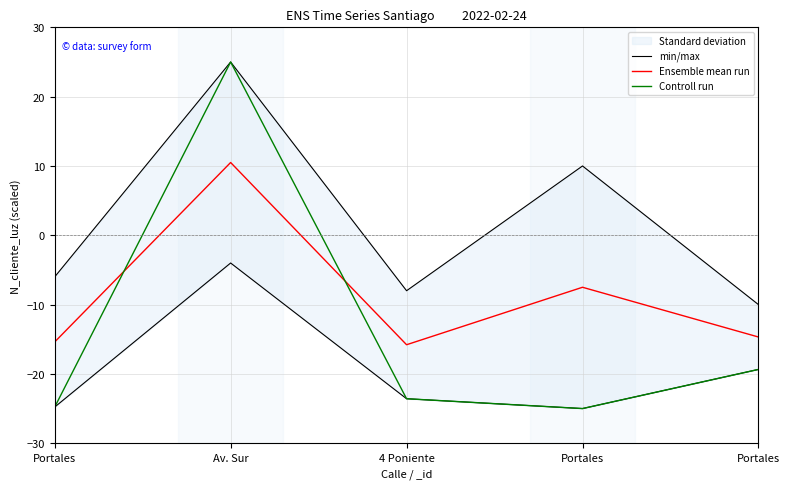

What is the total value across all series at Portales?

-46.2